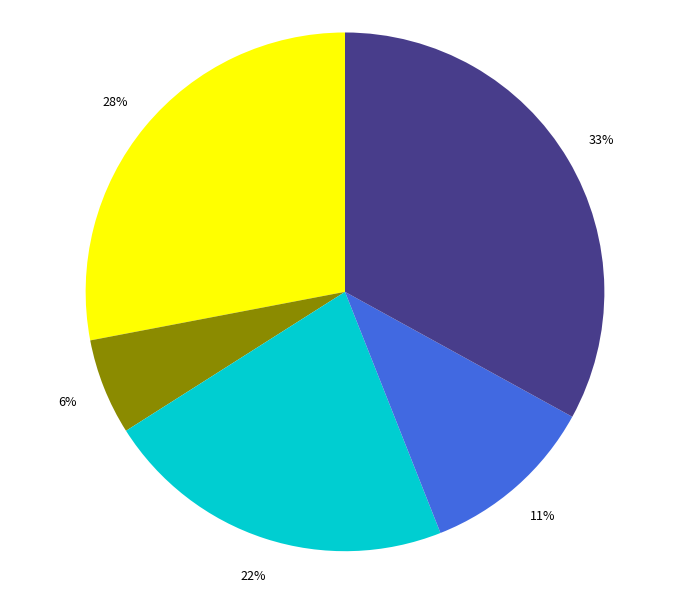

Is there a majority slice in this chart?

No